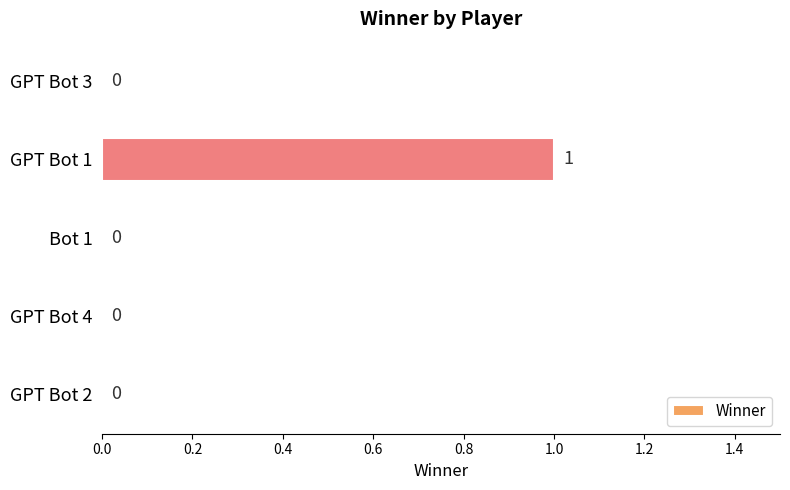

Reading top to bottom, what are all the values shown in this chart?

GPT Bot 3=0	GPT Bot 1=1	Bot 1=0	GPT Bot 4=0	GPT Bot 2=0